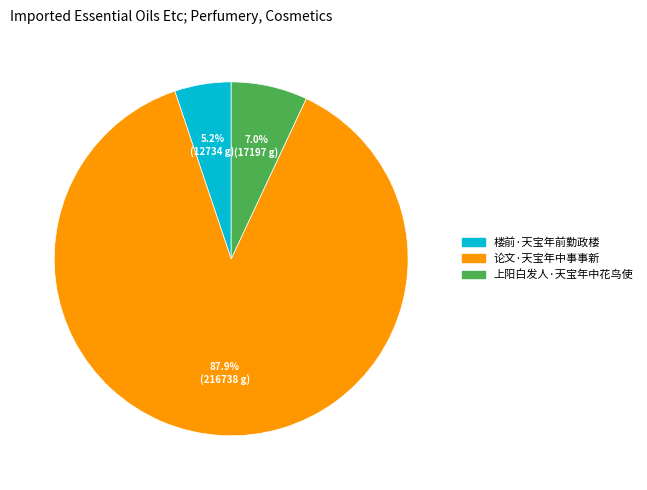

How many slices are in this pie chart?

3